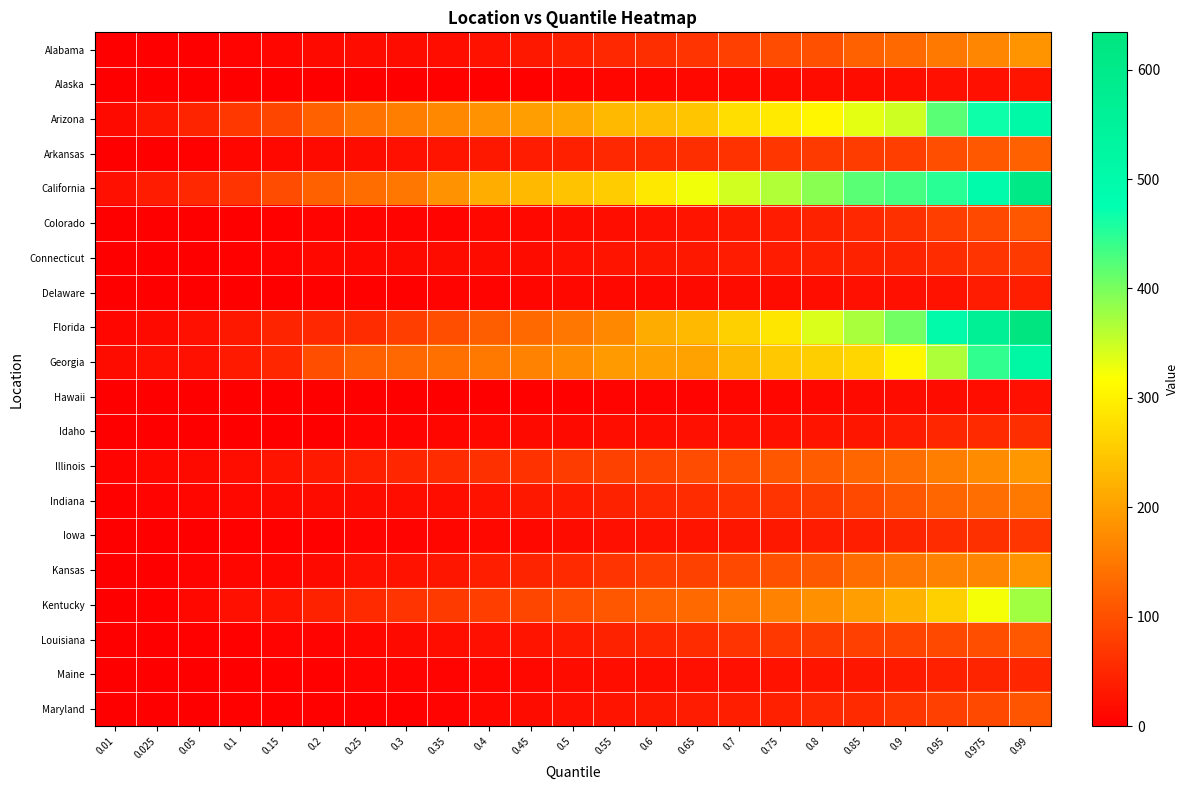

Is the value of Indiana at 0.8 greater than the value of Kentucky at 0.15?

Yes